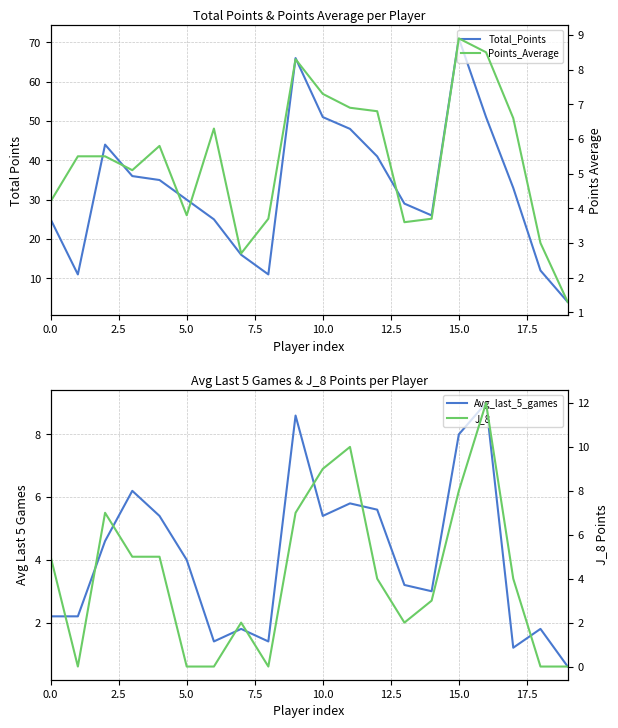

What is the difference between the second highest and second lowest values in the Avg_last_5_games series?

7.4